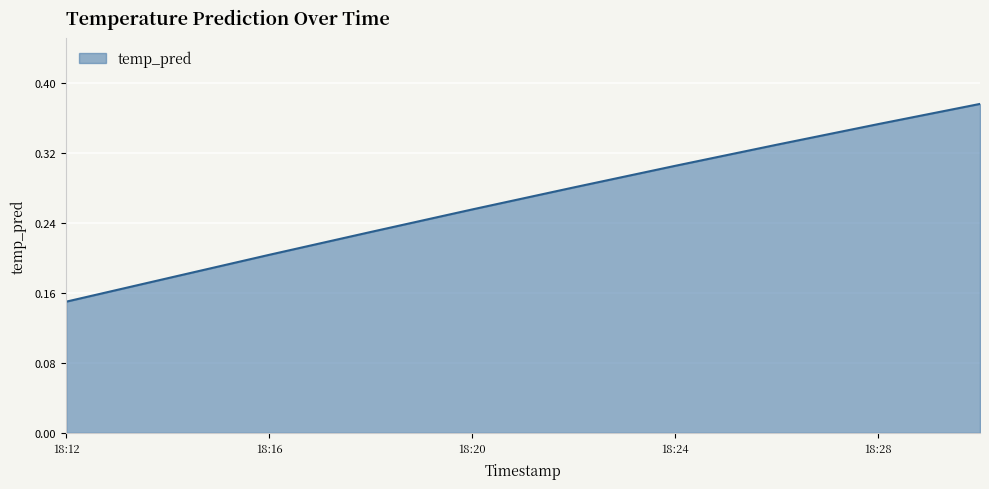

Where is the data nearest to the value 0?

18:12